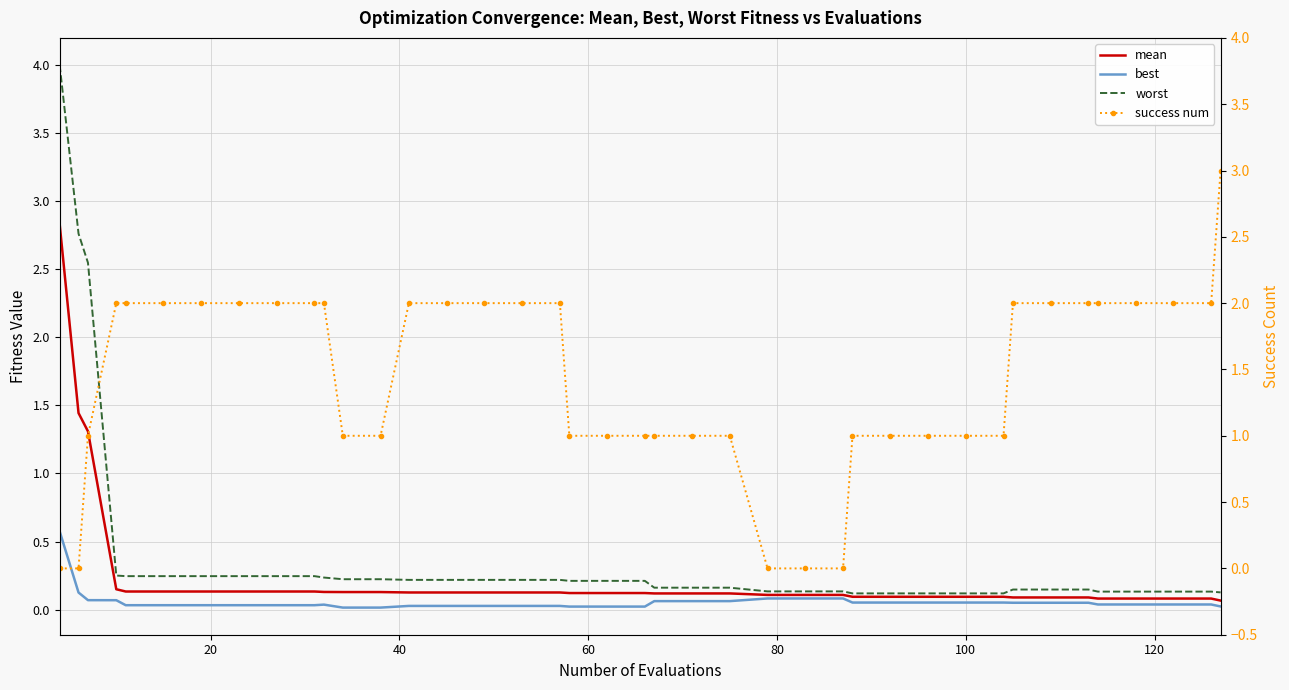

How many data points does each series have?

40